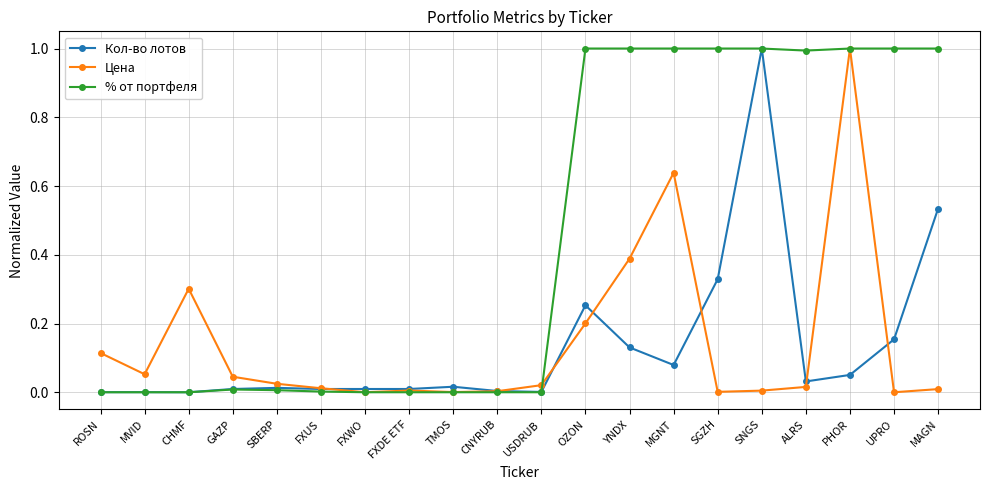

After their last crossing, which series has the higher values: Цена or % от портфеля?

% от портфеля